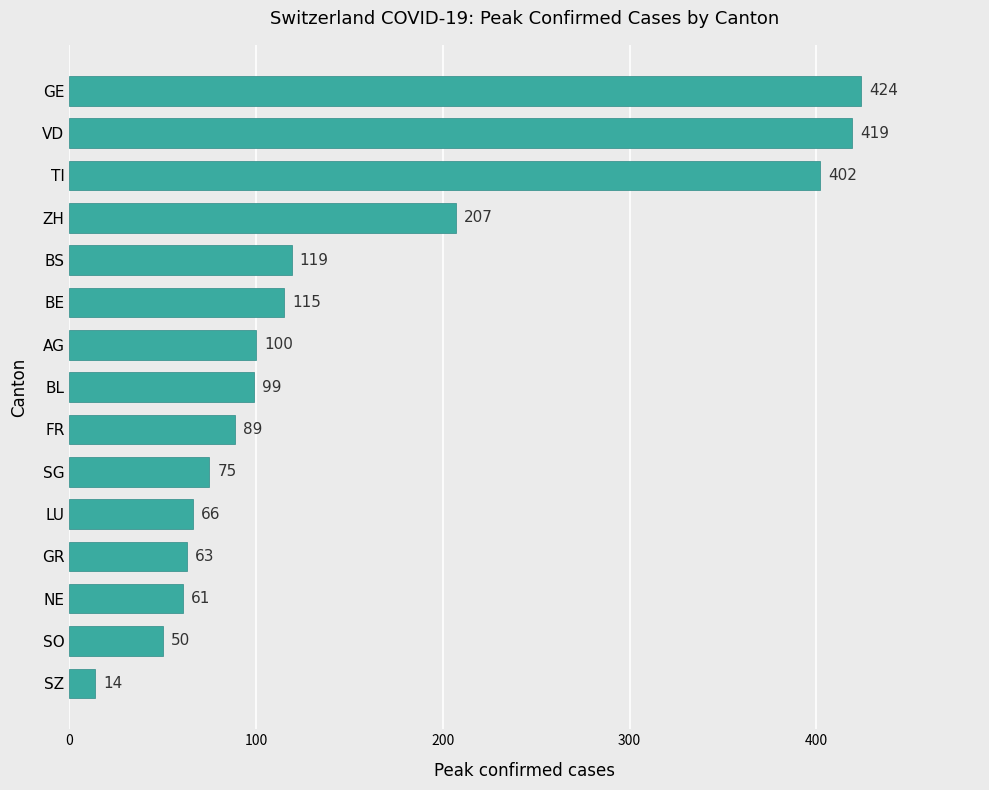

How many data points are less than 99?

7